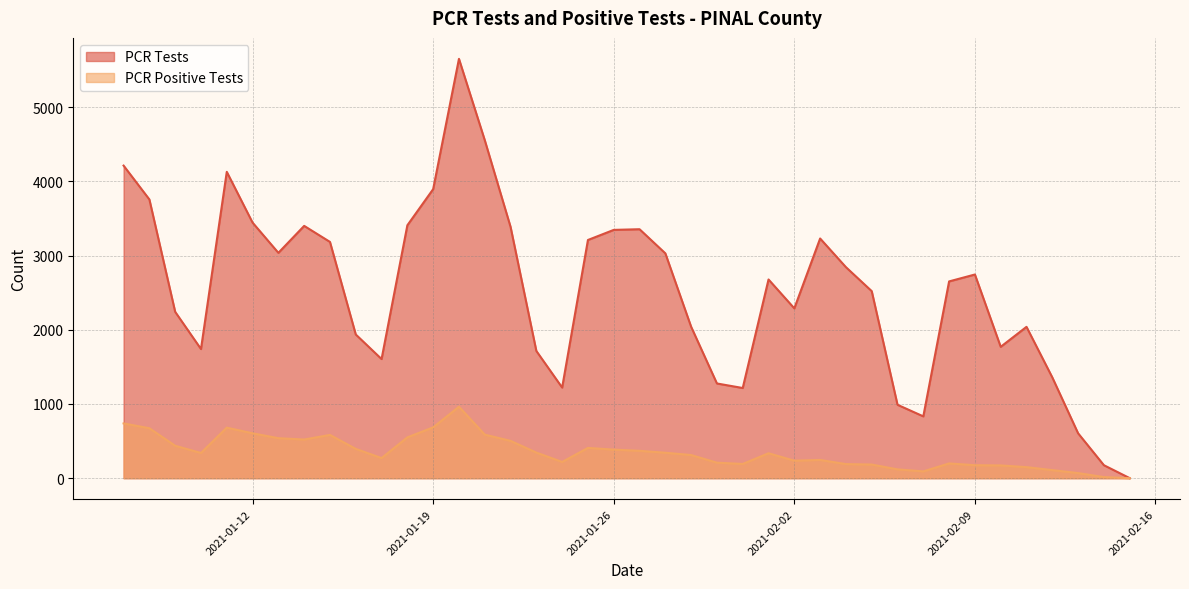

Does the chart display data point markers on the line(s)?

No